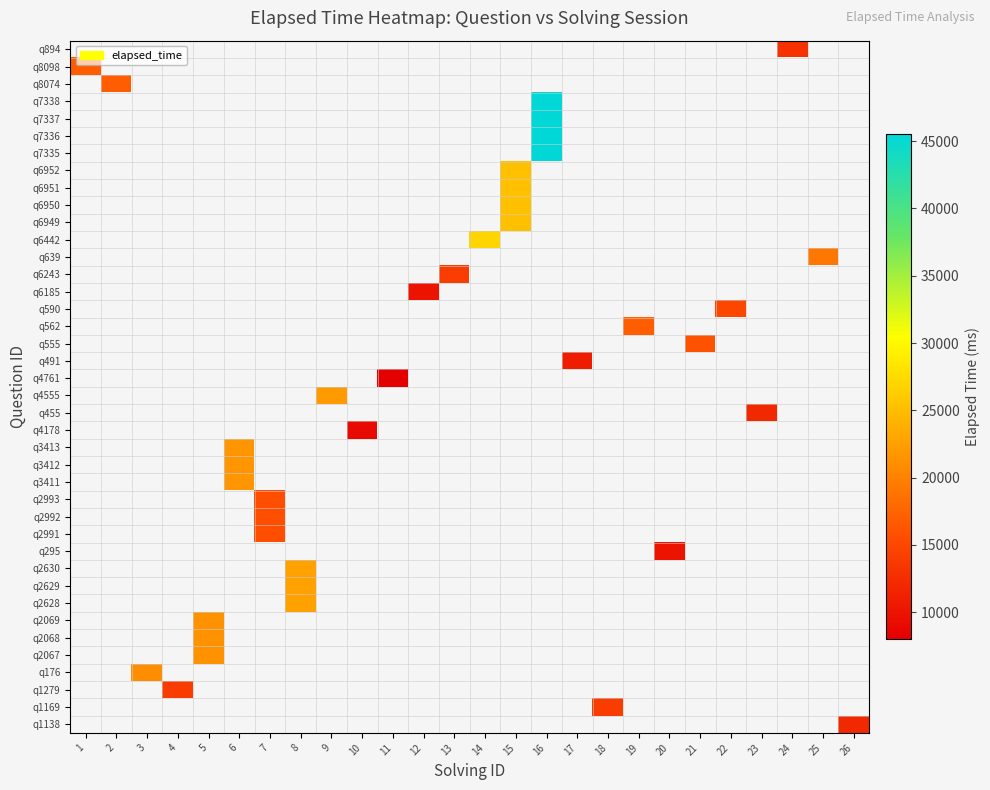

What is the minimum value shown in the chart?

8000.0